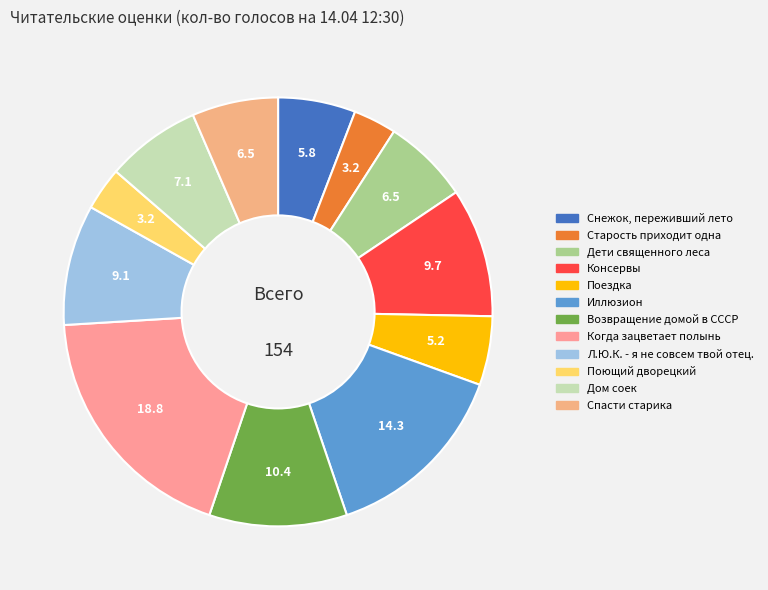

Rank the categories by value from lowest to highest.

Старость приходит одна, Поющий дворецкий, Поездка, Снежок, переживший лето, Дети священного леса, Спасти старика, Дом соек, Л.Ю.К. - я не совсем твой отец., Консервы, Возвращение домой в СССР, Иллюзион, Когда зацветает полынь